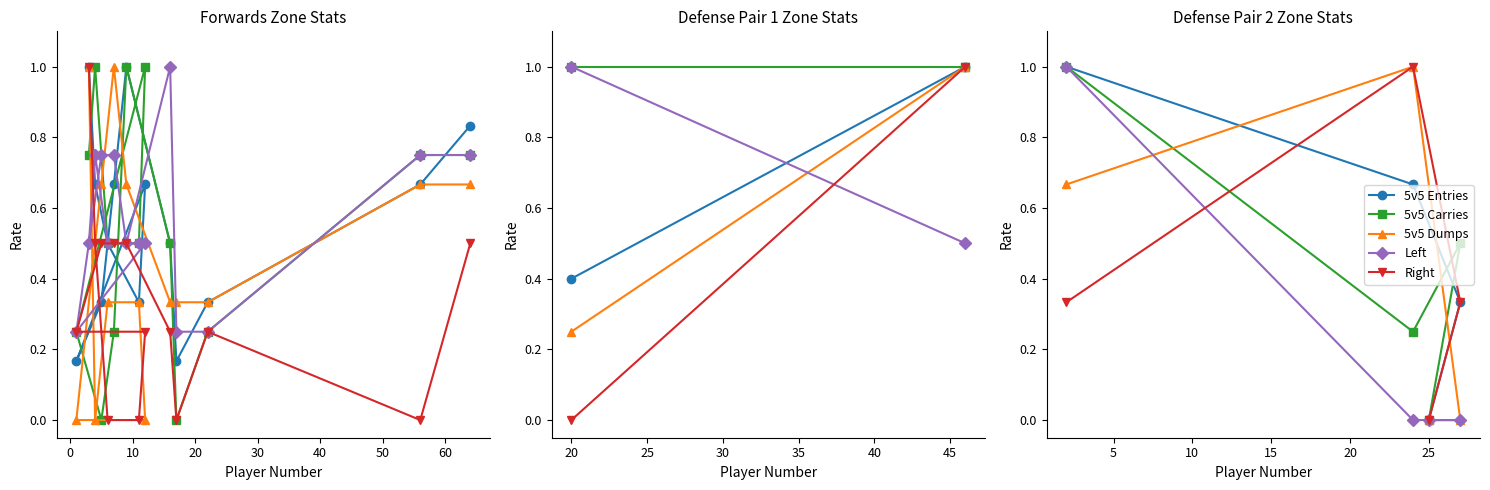

How many interior local peaks does the 5v5 Dumps series have?

1